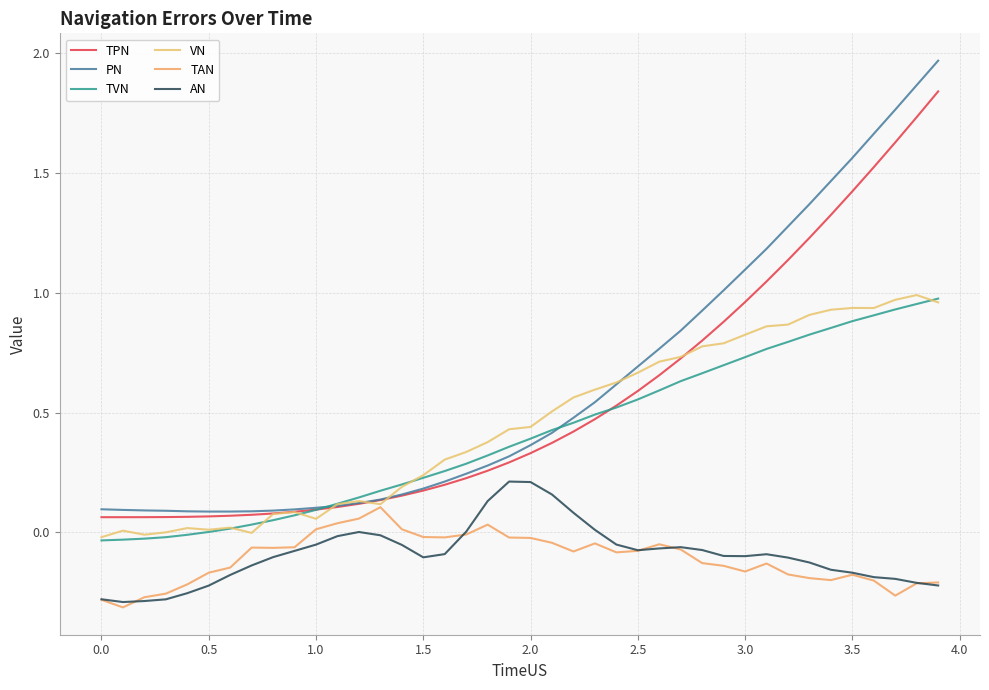

How many times do TVN and VN cross each other?

5